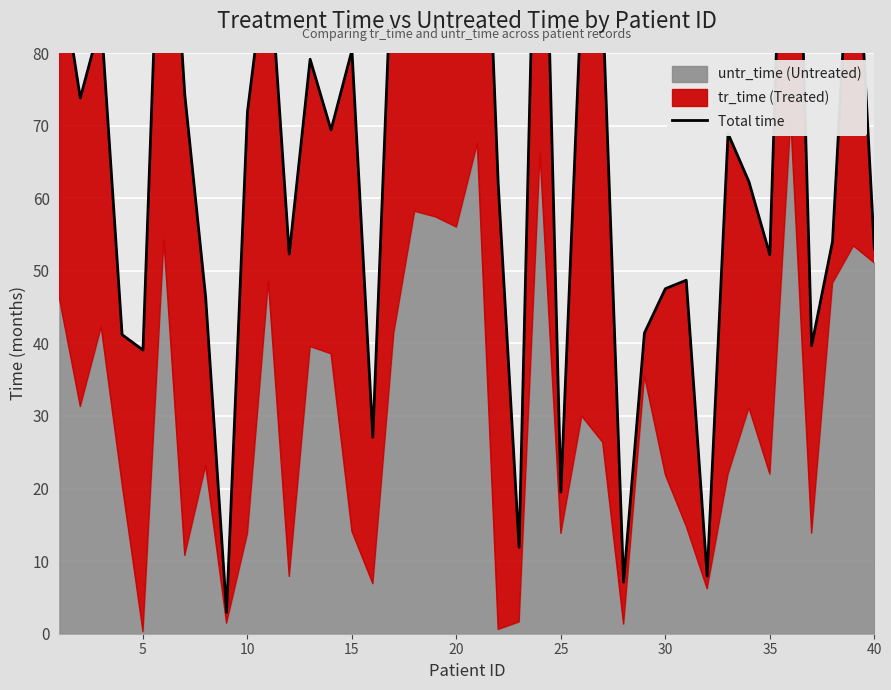

How many points are lower than both their immediate neighbors (excluding endpoints)?

13